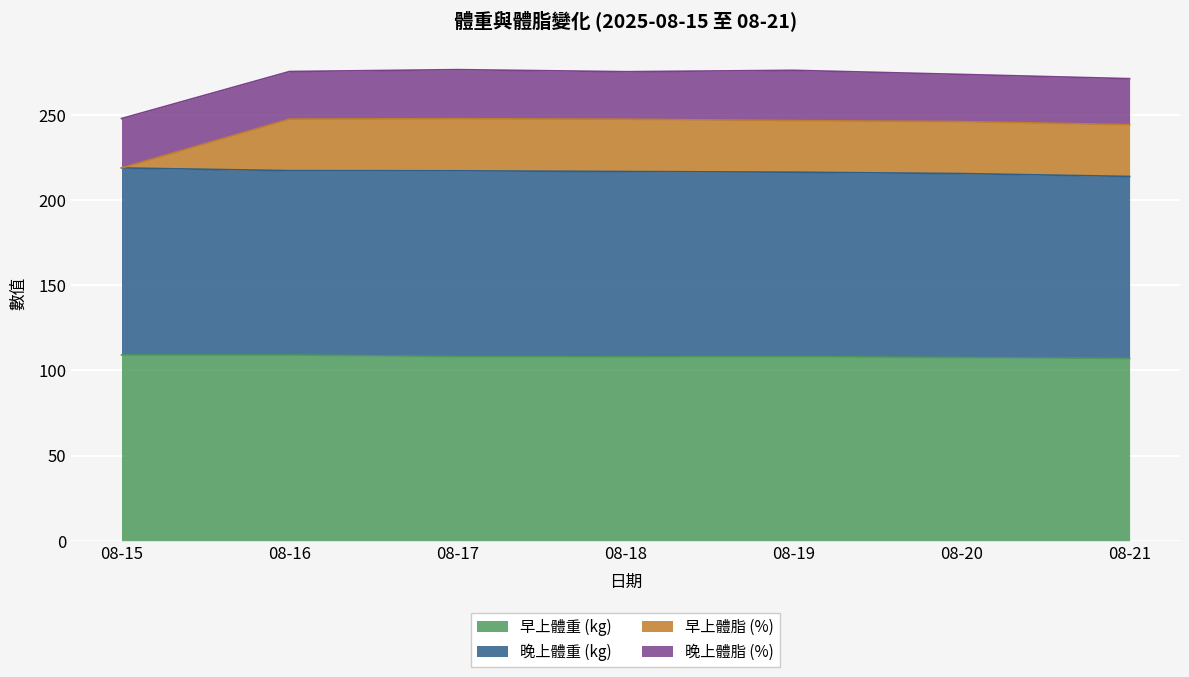

How many lines are shown in the chart?

4